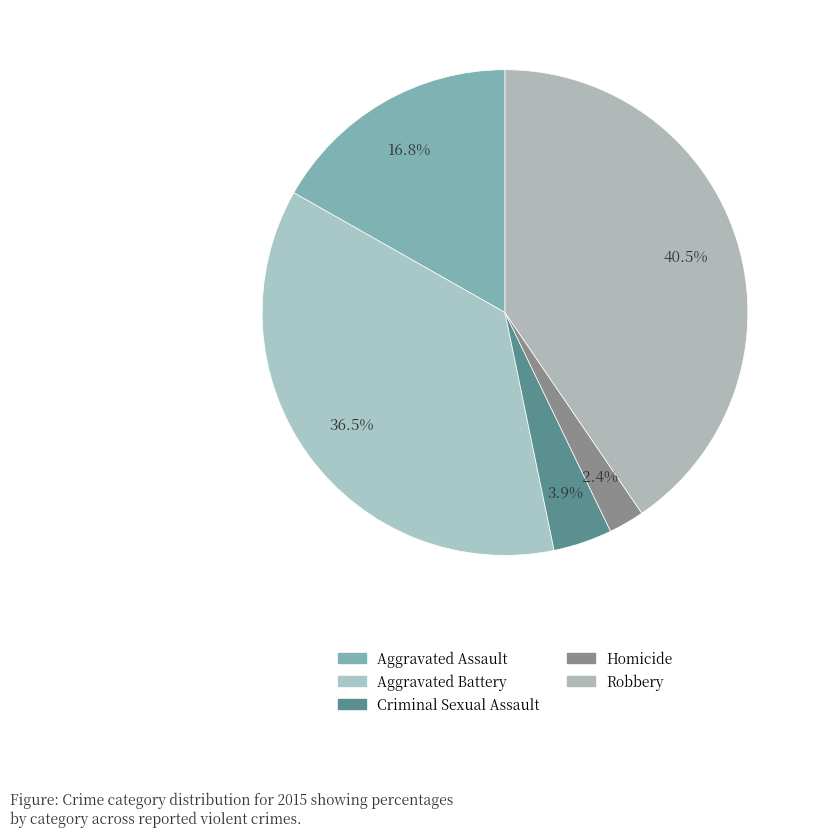

How many segments does this pie chart have?

5